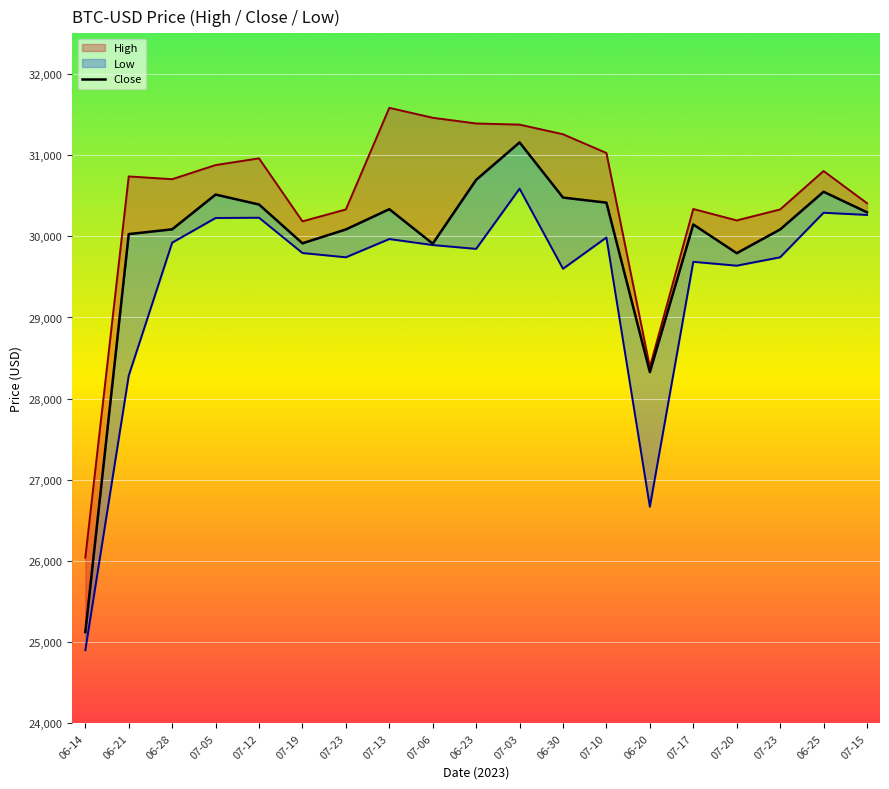

Reading left to right, what are all the values shown in this chart?

06-14=25124.7	06-21=30027.3	06-28=30086.2	07-05=30514.2	07-12=30391.6	07-19=29913.9	07-23=30084.5	07-13=30334.1	07-06=29909.3	06-23=30695.5	07-03=31156.4	06-30=30477.3	07-10=30414.5	06-20=28327.5	07-17=30145.9	07-20=29792.0	07-23=30084.5	06-25=30548.7	07-15=30295.8